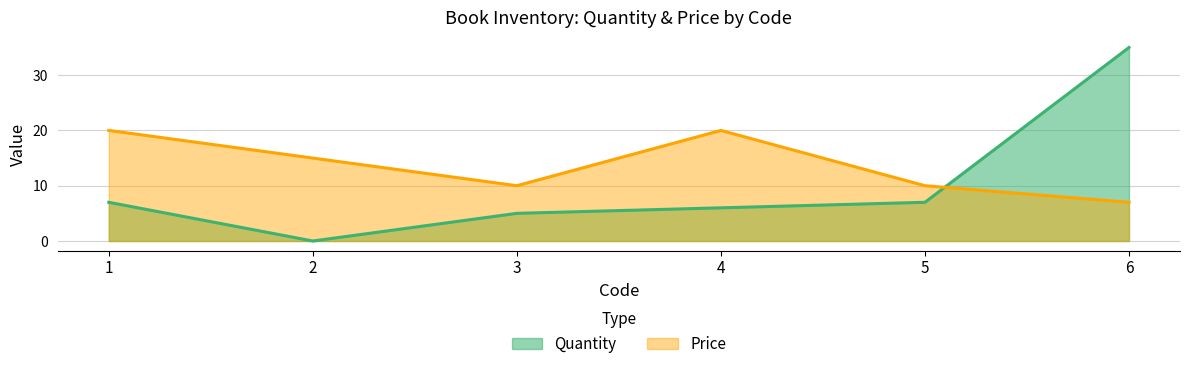

True or false: Quantity has a value of 10 at 1.

False